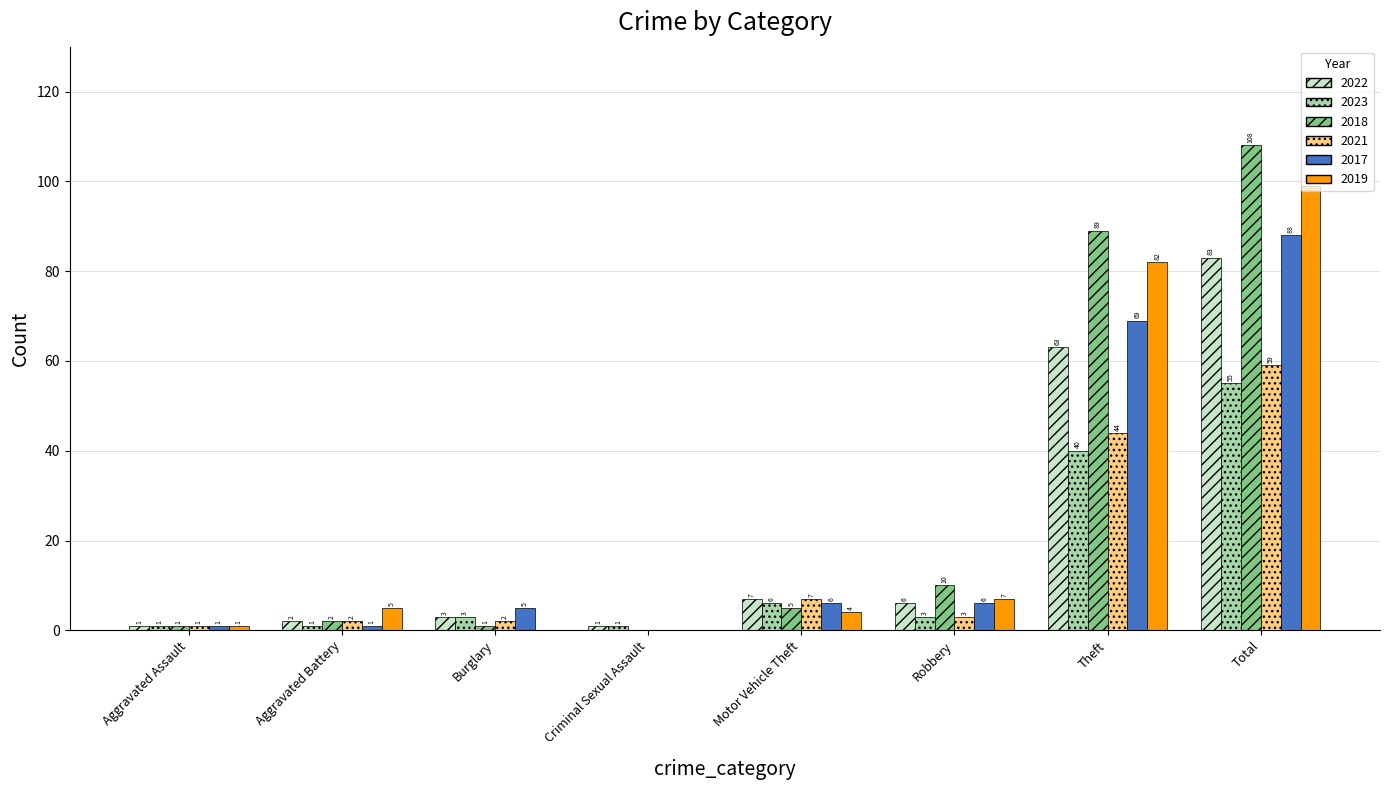

At which category does the chart reach its peak across all series?

Total